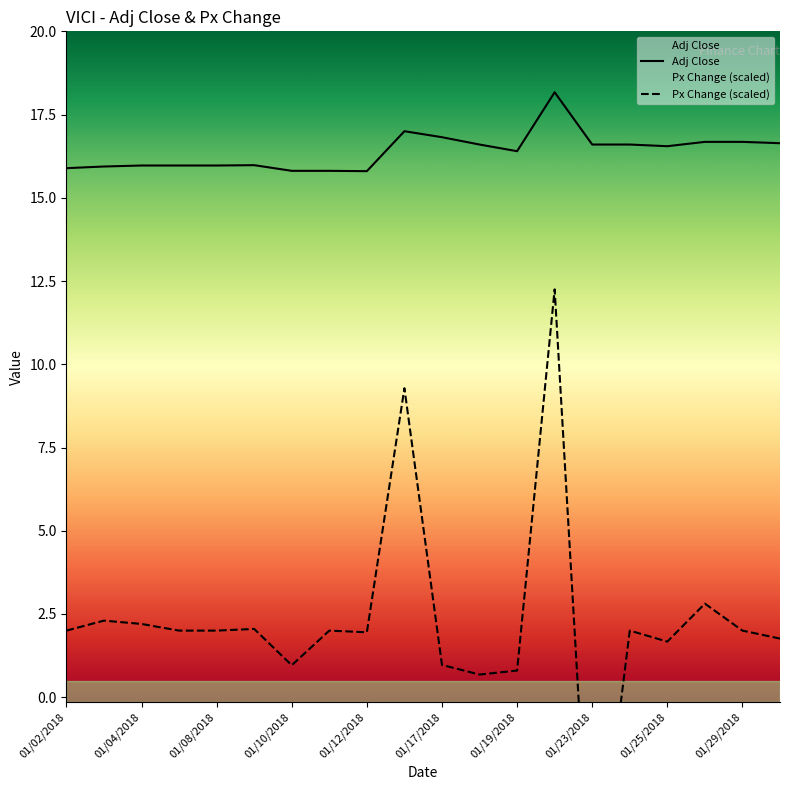

Reading left to right, transcribe all the data shown in this chart.

Adj Close: 15.9	15.9	16.0	16.0	16.0	16.0	15.8	15.8	15.8	17.0	16.8	16.6	16.4	18.2	16.6	16.6	16.6	16.7	16.7	16.6
Px Change (scaled): 2.0	2.3	2.2	2.0	2.0	2.0	1.0	2.0	1.9	9.3	1.0	0.7	0.8	12.2	-7.0	2.0	1.7	2.8	2.0	1.8